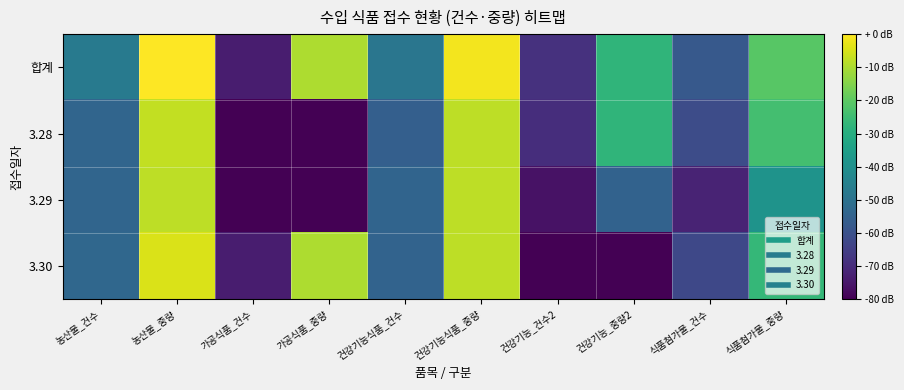

What is the greatest value displayed?

13.7